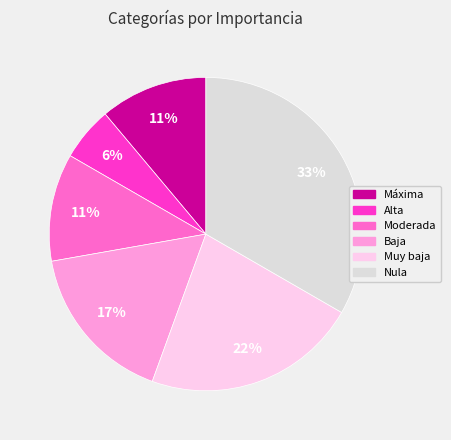

To the nearest percent, what is the average slice percentage?

17%